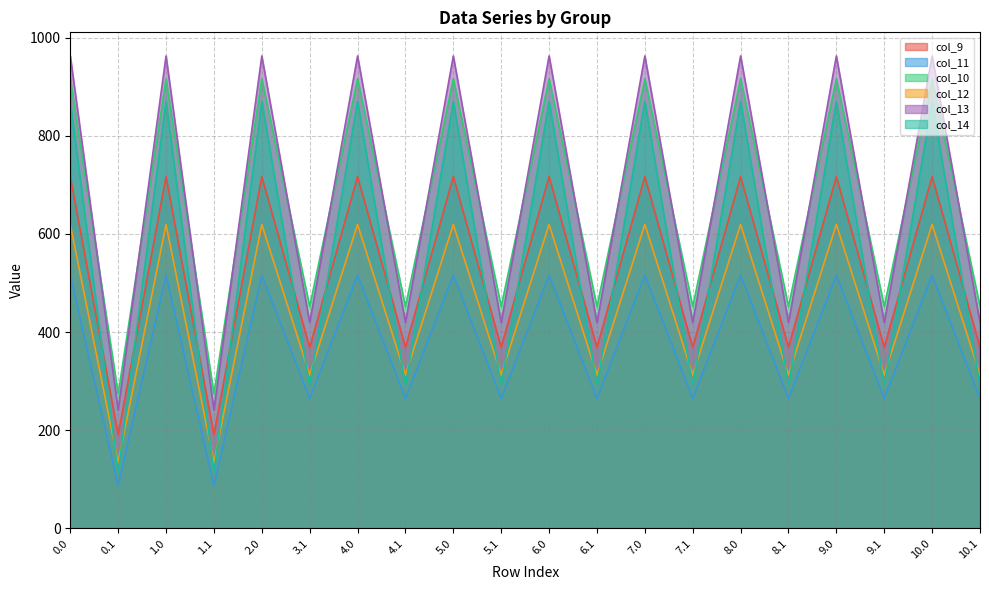

Which has a higher value, 0.1 or 1.1?

0.1